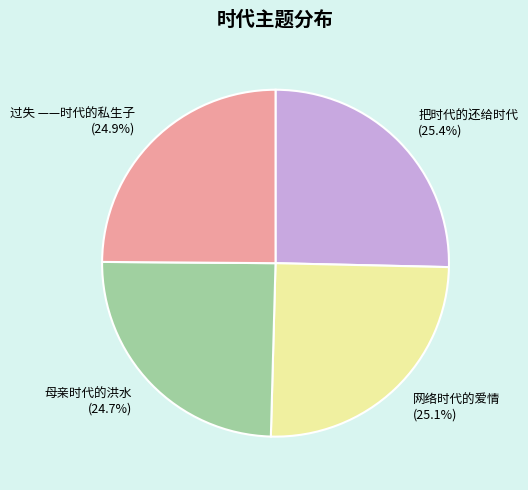

The 网络时代的爱情 slice represents 25% of the pie. True or false?

True